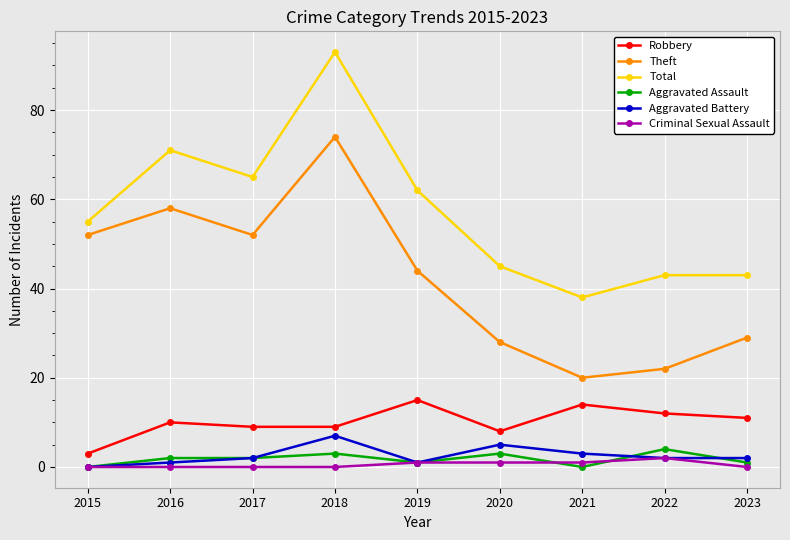

Reading left to right, list all the values displayed in this chart.

Robbery: 2015=3	2016=10	2017=9	2018=9	2019=15	2020=8	2021=14	2022=12	2023=11
Theft: 2015=52	2016=58	2017=52	2018=74	2019=44	2020=28	2021=20	2022=22	2023=29
Total: 2015=55	2016=71	2017=65	2018=93	2019=62	2020=45	2021=38	2022=43	2023=43
Aggravated Assault: 2015=0	2016=2	2017=2	2018=3	2019=1	2020=3	2021=0	2022=4	2023=1
Aggravated Battery: 2015=0	2016=1	2017=2	2018=7	2019=1	2020=5	2021=3	2022=2	2023=2
Criminal Sexual Assault: 2015=0	2016=0	2017=0	2018=0	2019=1	2020=1	2021=1	2022=2	2023=0